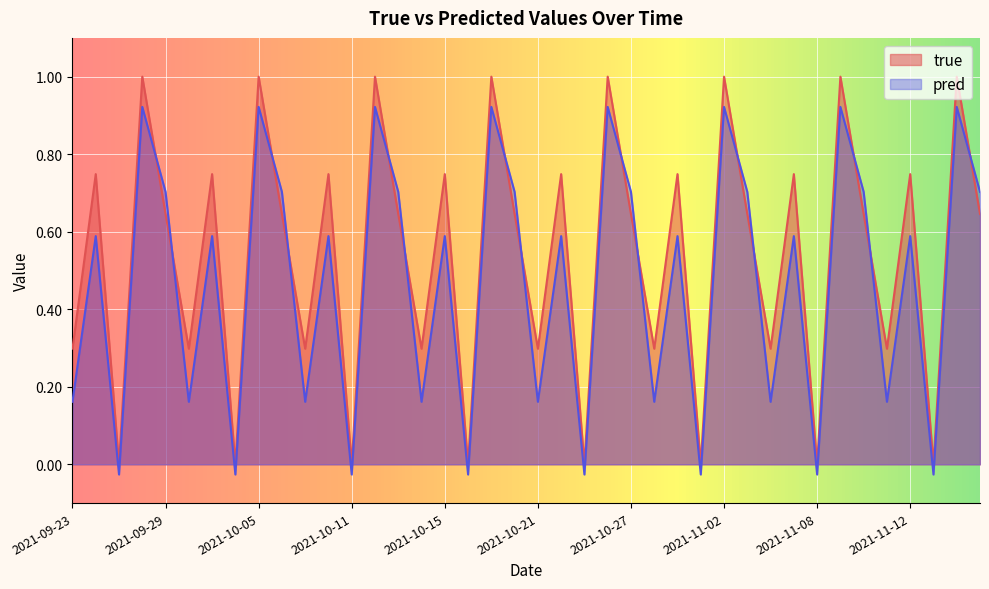

True or false: pred and true cross at least once.

True